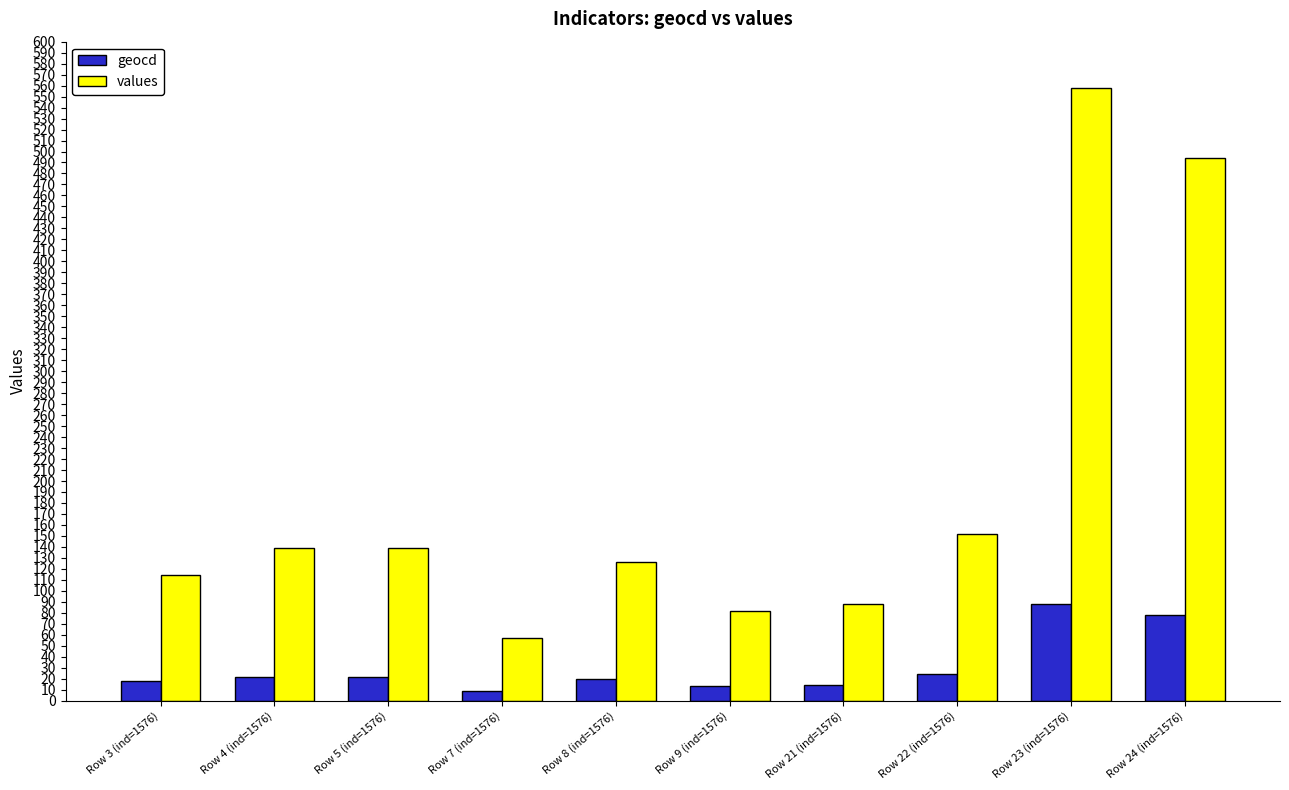

At which label is values closest to 307?

Row 22 (ind=1576)